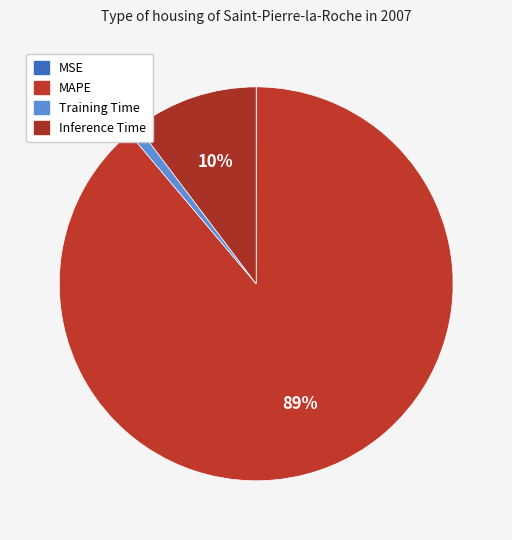

Is MSE the majority of the pie?

No